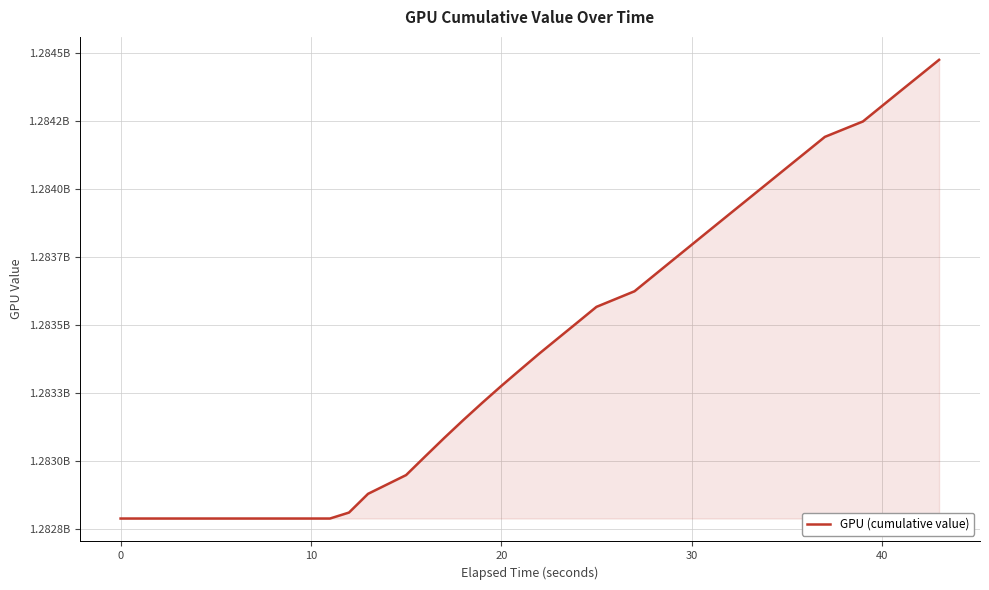

Does the chart display data point markers on the line(s)?

No